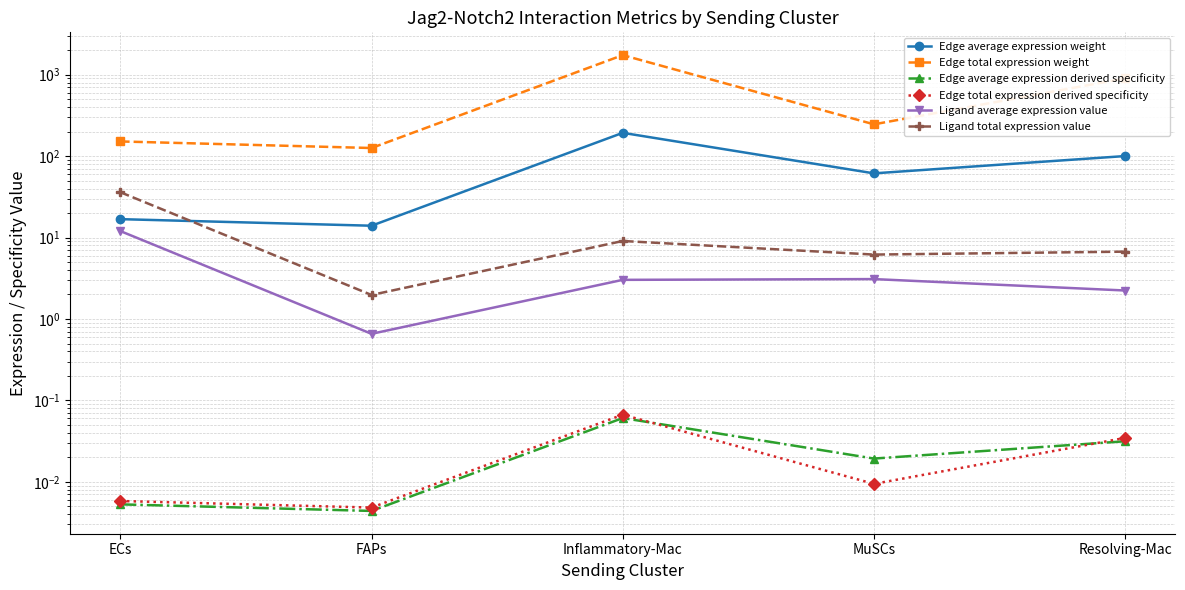

True or false: Edge total expression derived specificity and Ligand average expression value intersect in this chart.

False